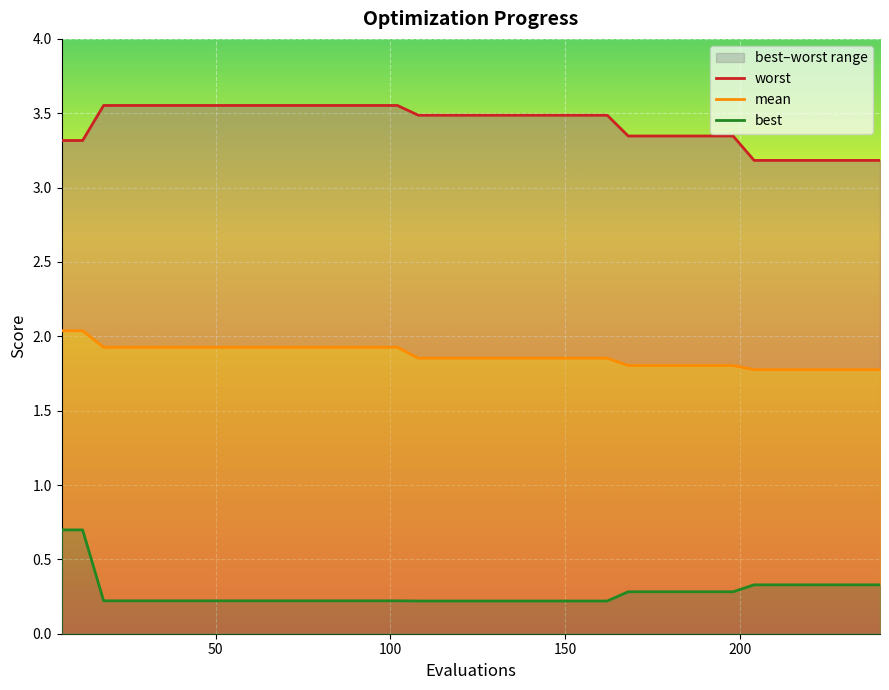

True or false: best and worst cross at least once.

False